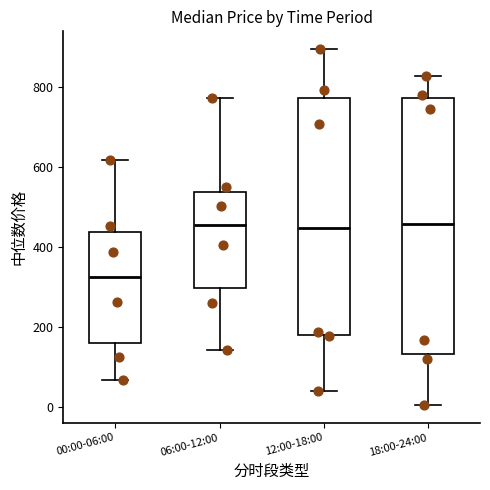

Which box's median line is the lowest?

00:00-06:00